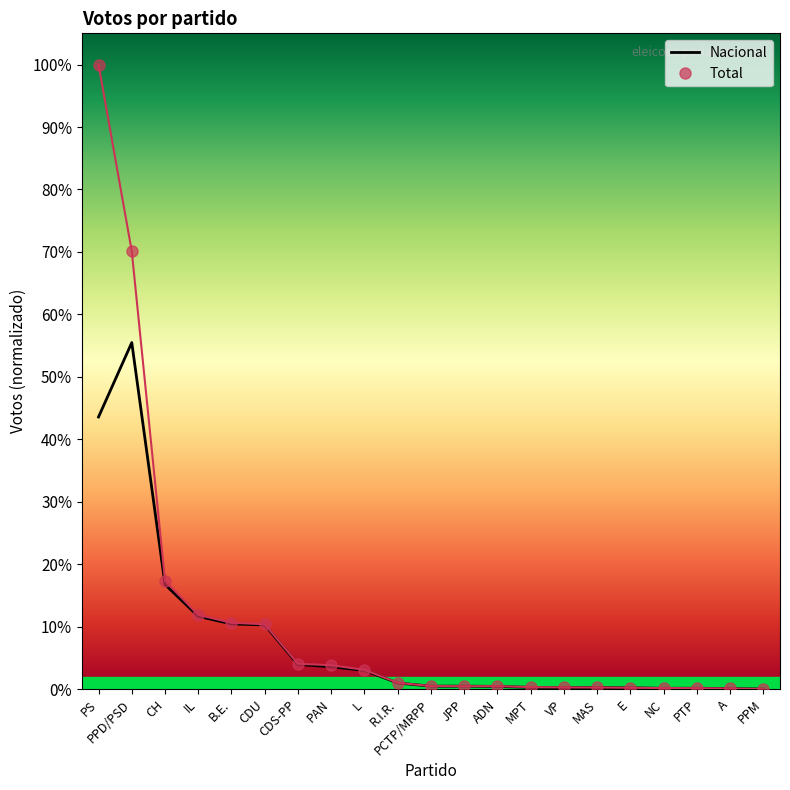

What is the difference between the maximum and minimum values in the Total series?

2301627